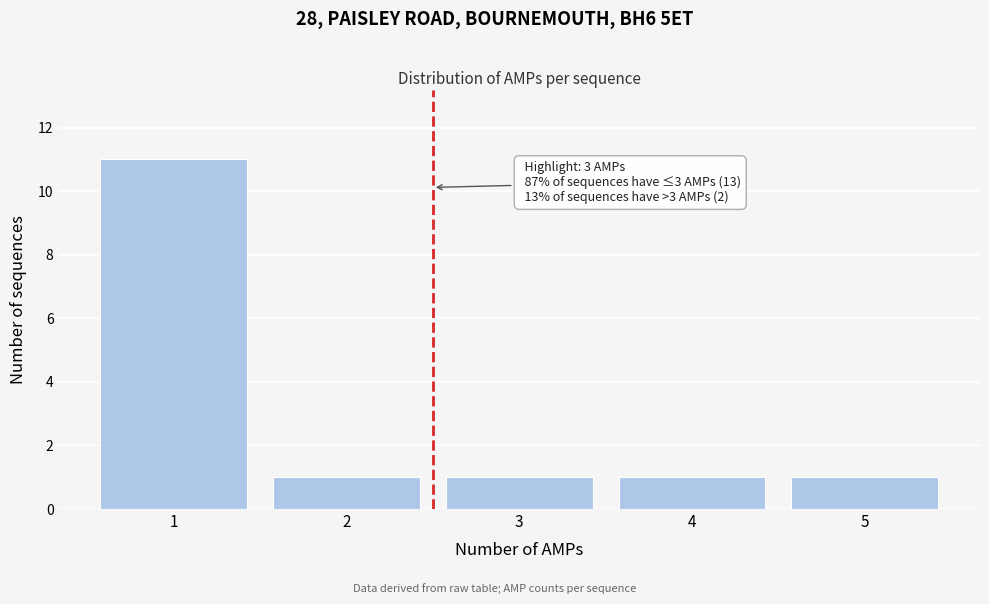

Reading left to right, extract all data points from this chart.

11	1	1	1	1